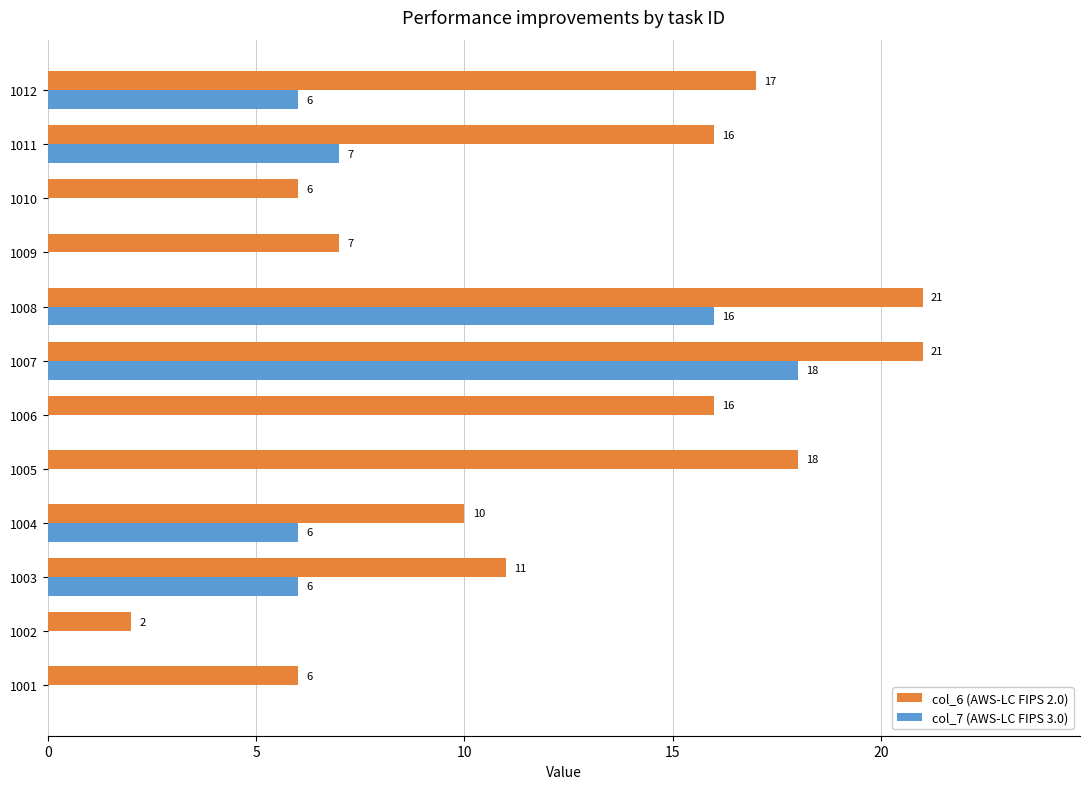

Where is col_6 (AWS-LC FIPS 2.0) nearest to the value 11?

1003